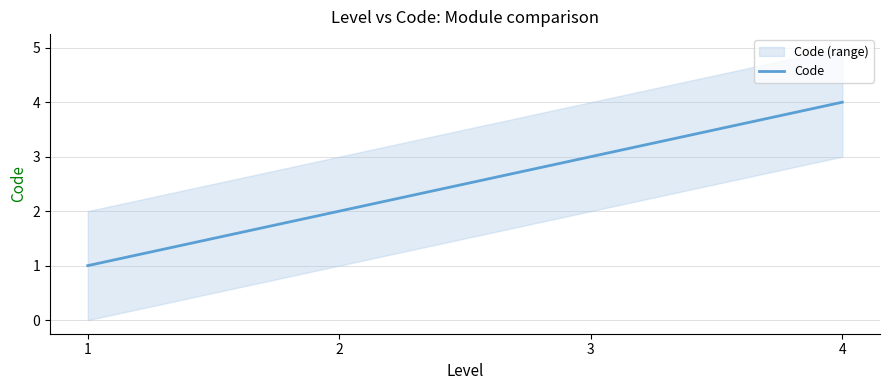

Which category has the highest value across all series?

4